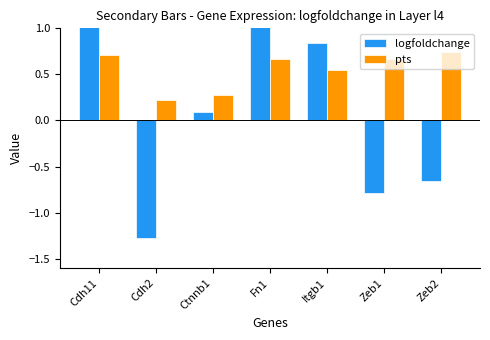

What is the label of the 4th bar from the left?

Fn1